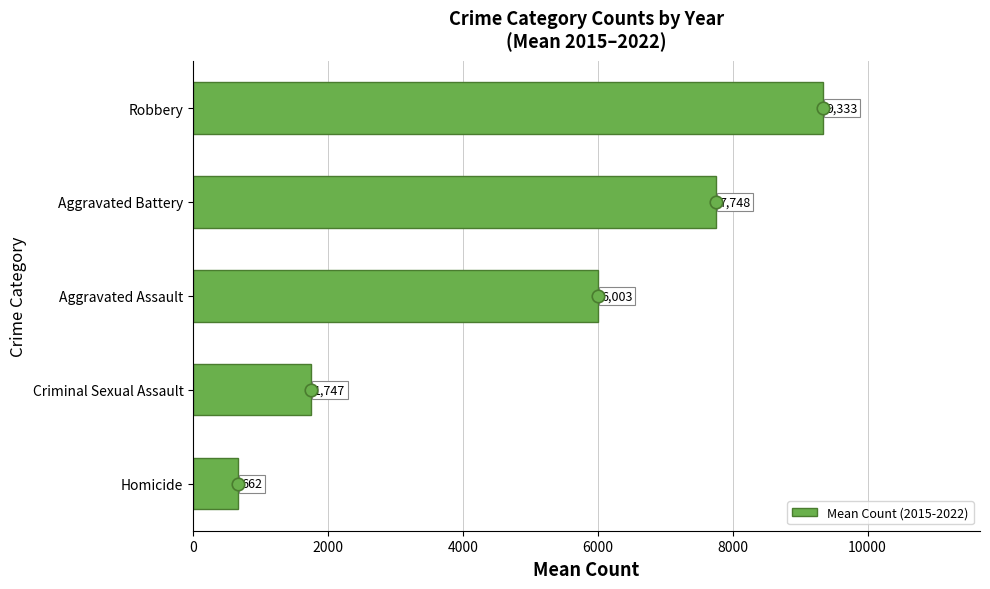

Read the value at Homicide.

662.0